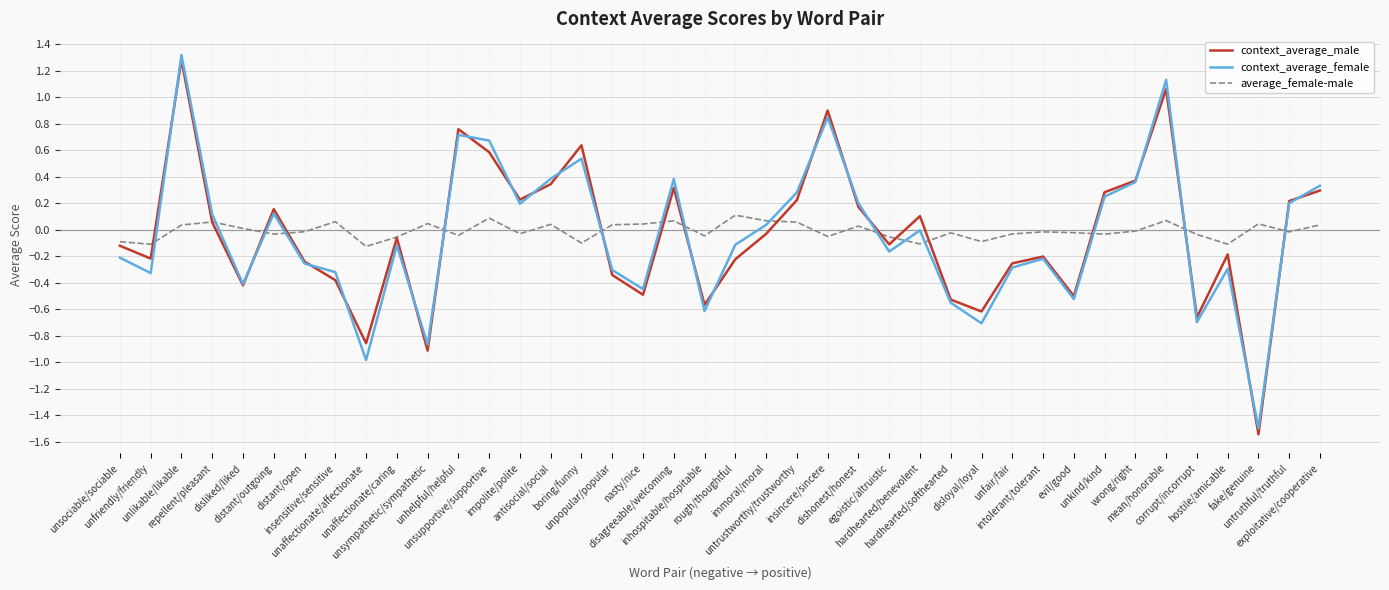

At which category is the sum across all series the highest?

unlikable/likable